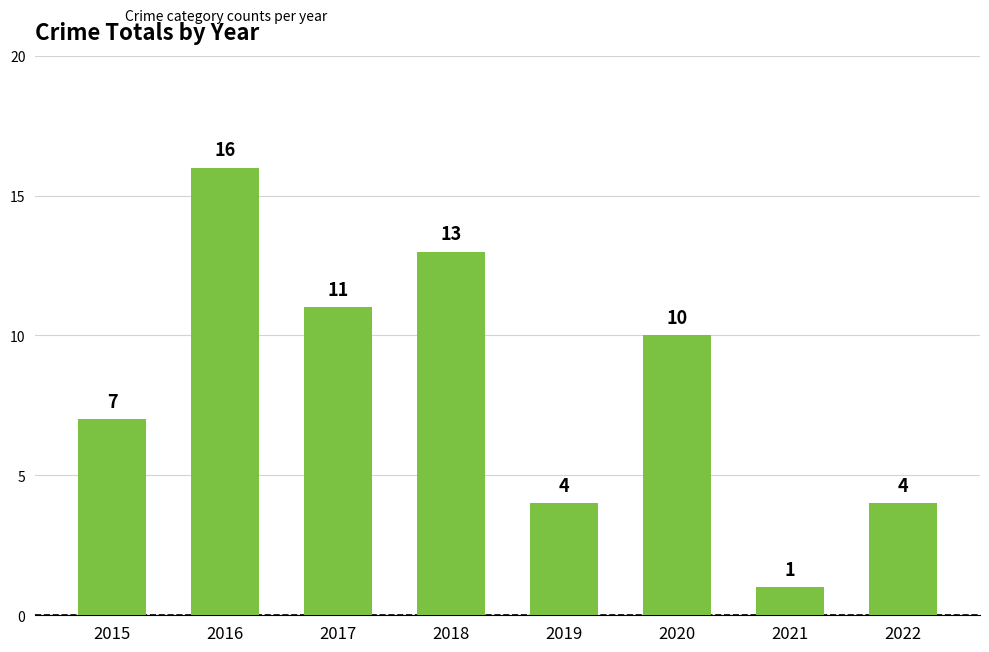

Which label corresponds to the smallest value in the chart?

2021